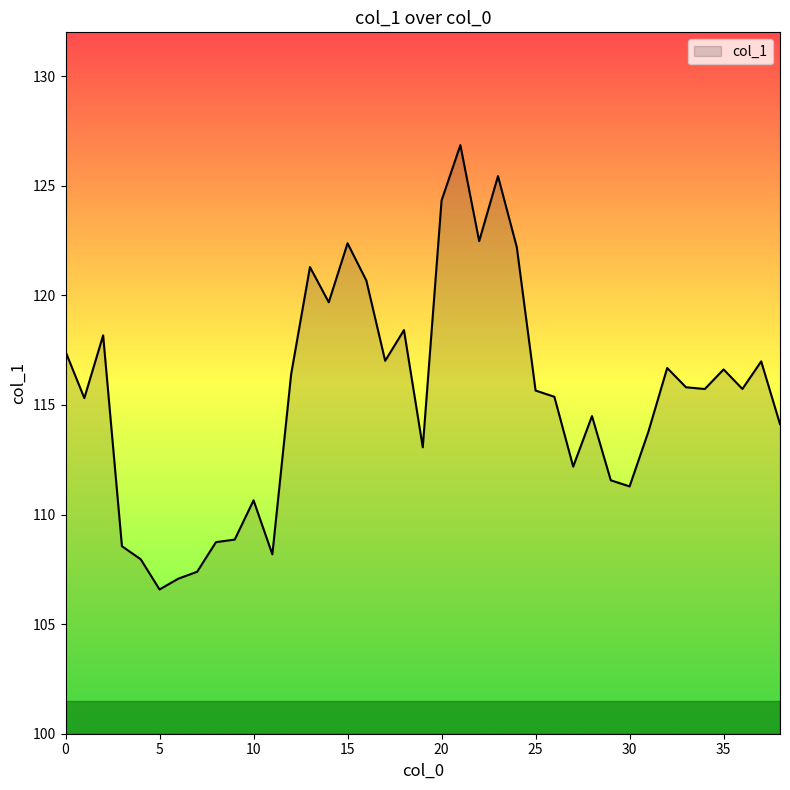

What is the smallest value displayed?

106.6